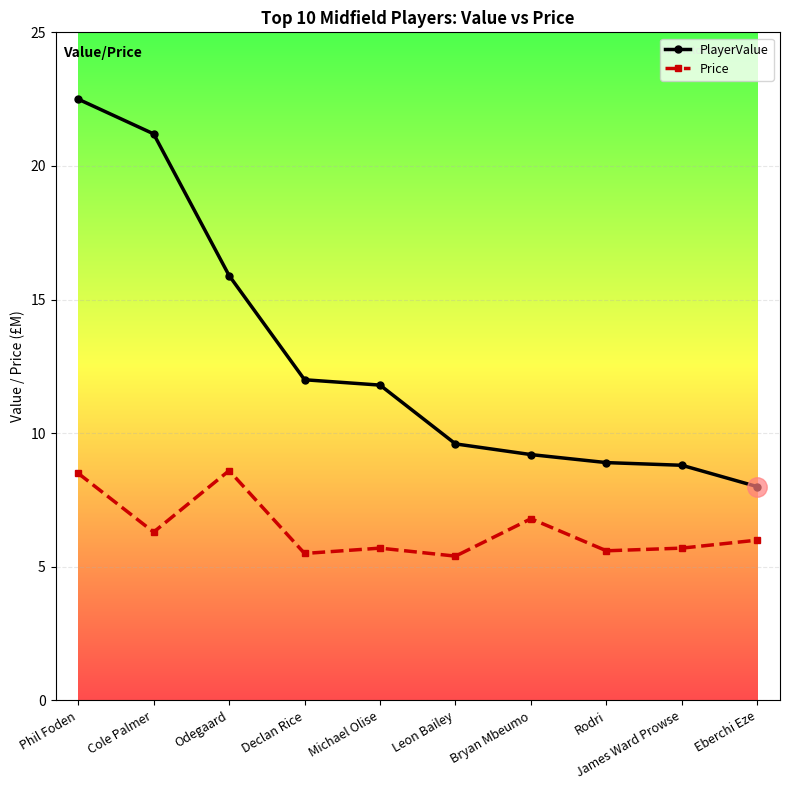

What is the greatest value displayed?

22.5